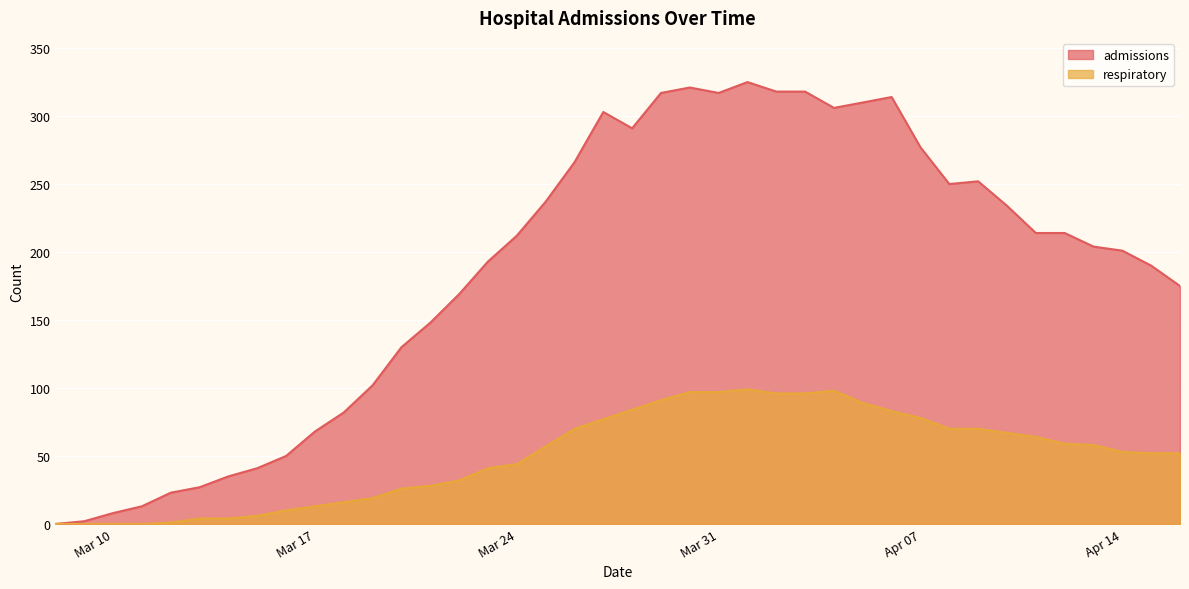

Is the value of admissions at 2020-03-08 greater than the value of respiratory at 2020-03-28?

No